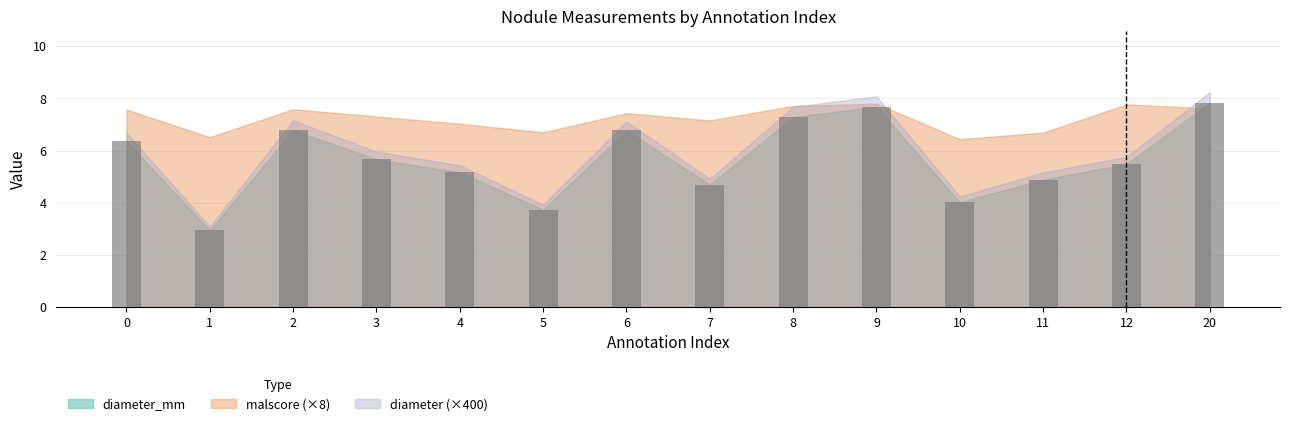

True or false: the data shows 7.7 at 9.

True